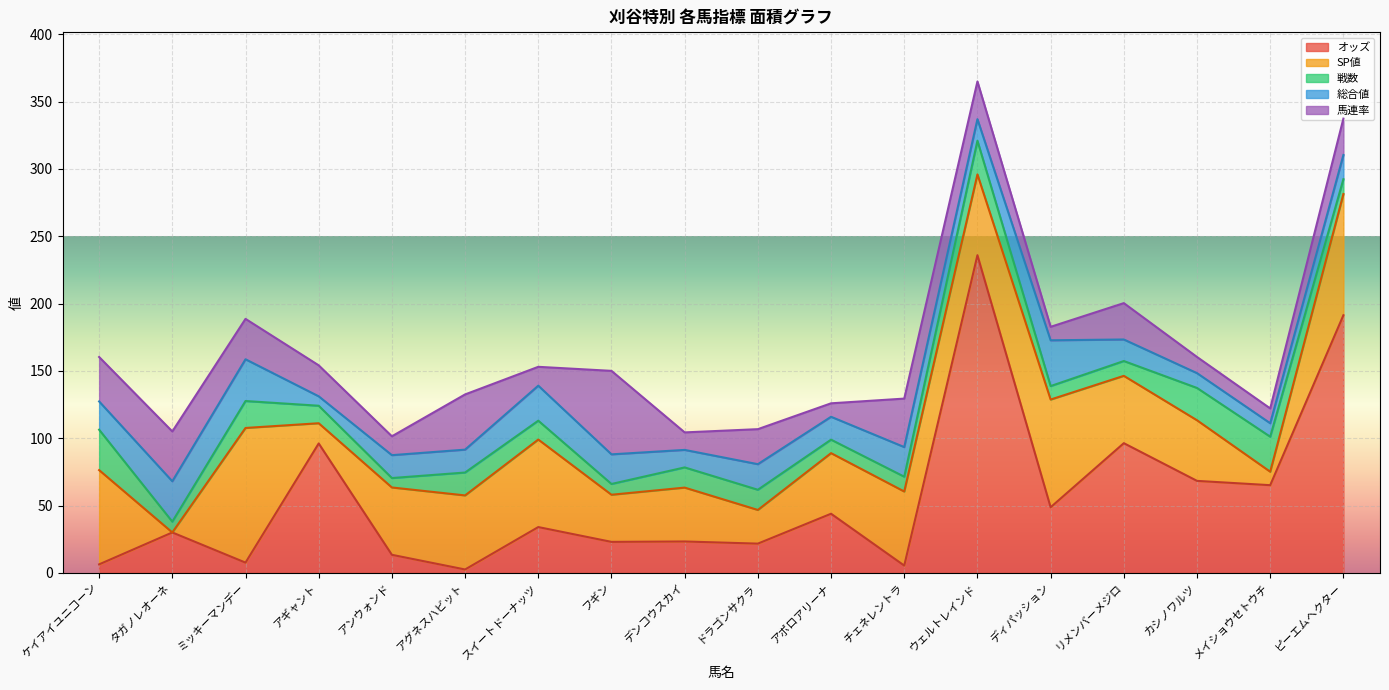

What is the difference between the maximum and minimum values in the 馬連率 series?

52.0